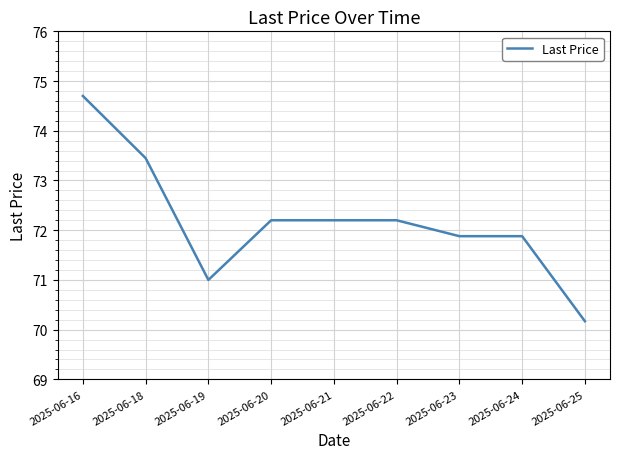

What is the change in value from 2025-06-19 to 2025-06-21?

+1.2